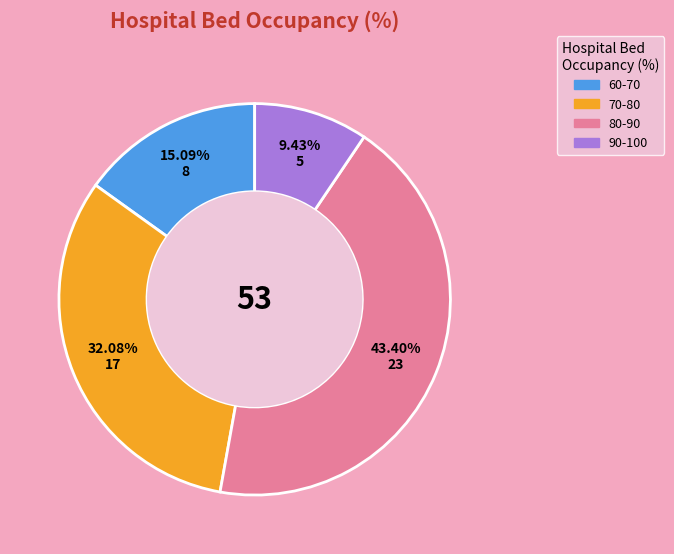

Between 90-100 and 80-90, which is larger?

80-90